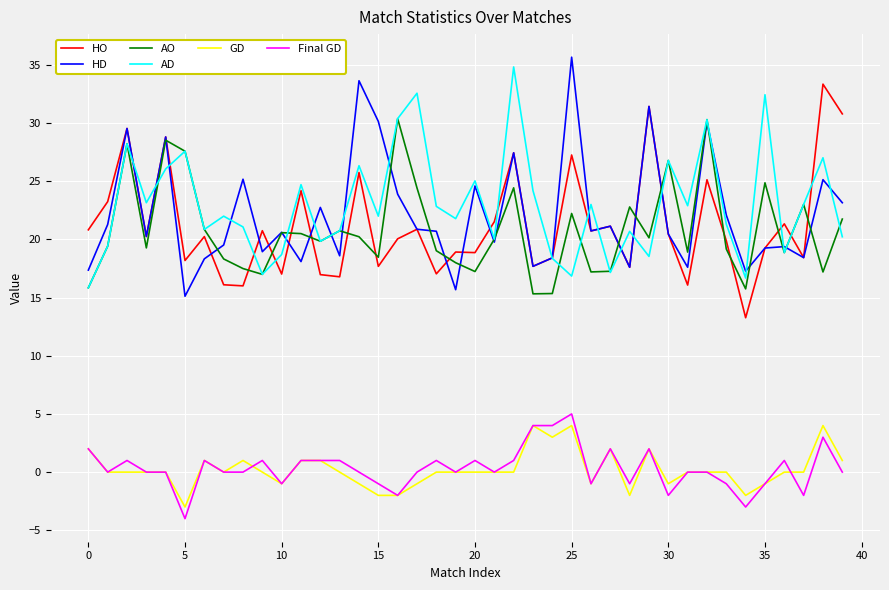

What is the lowest value of the HO series?

13.3